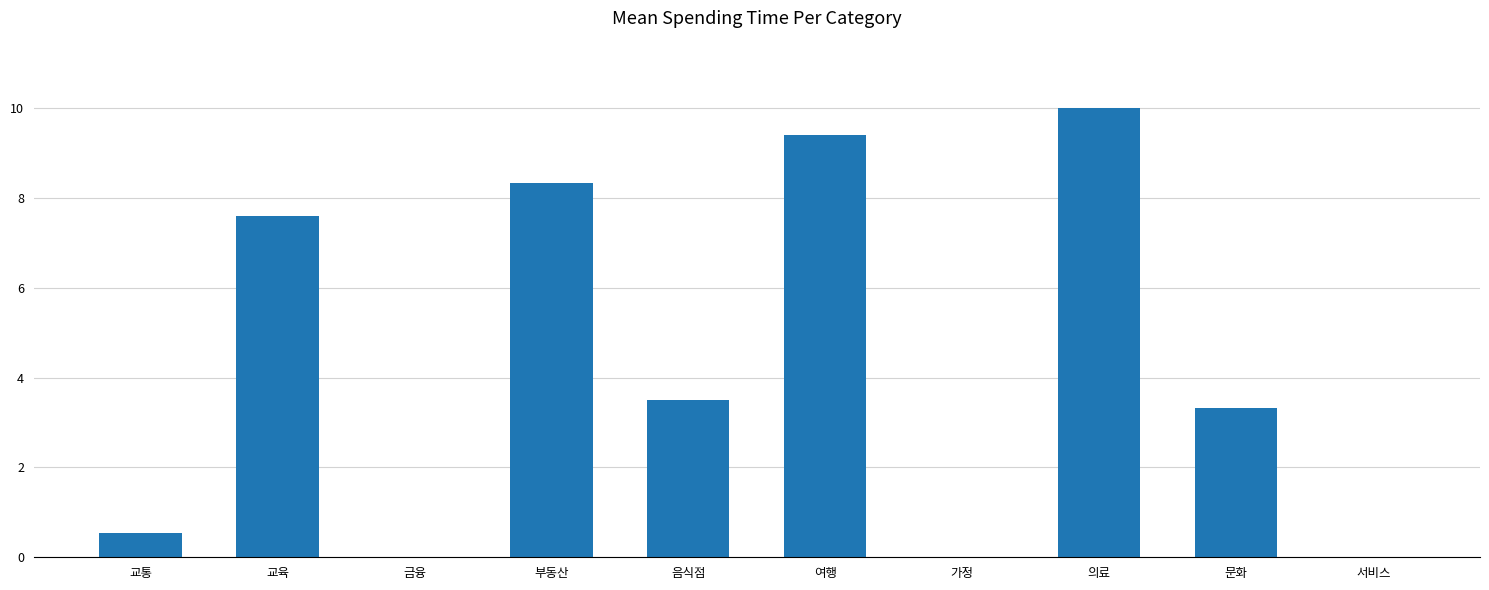

What is the greatest value displayed?

10.0